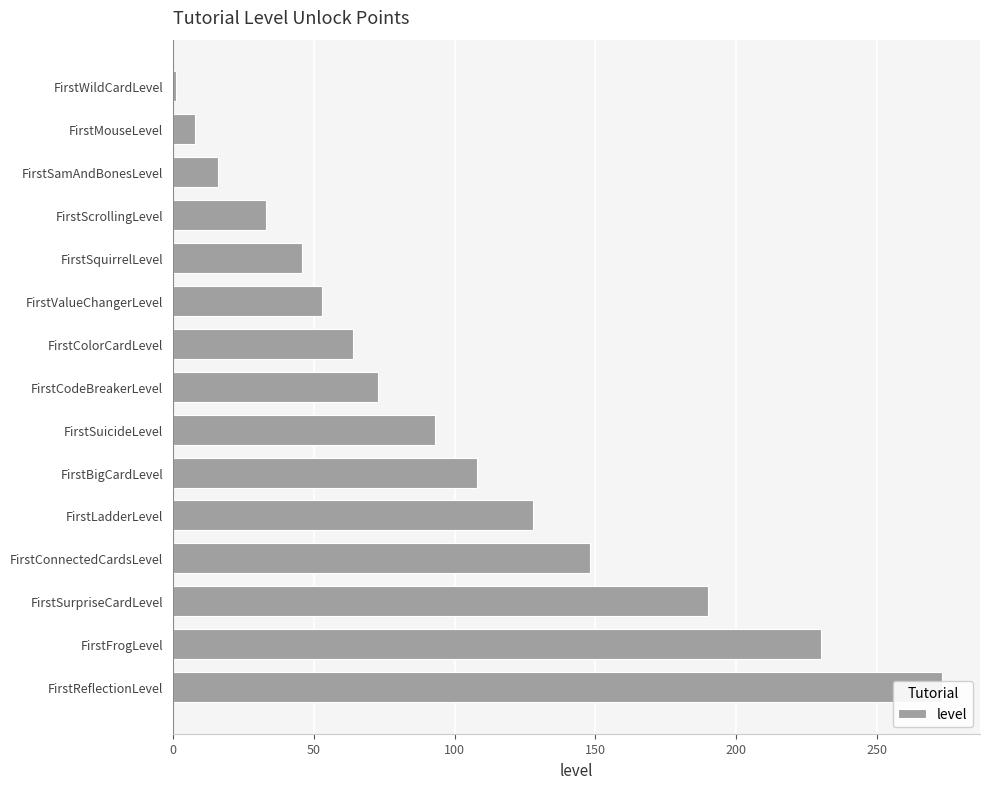

Reading left to right, transcribe all the data shown in this chart.

1	8	16	33	46	53	64	73	93	108	128	148	190	230	273